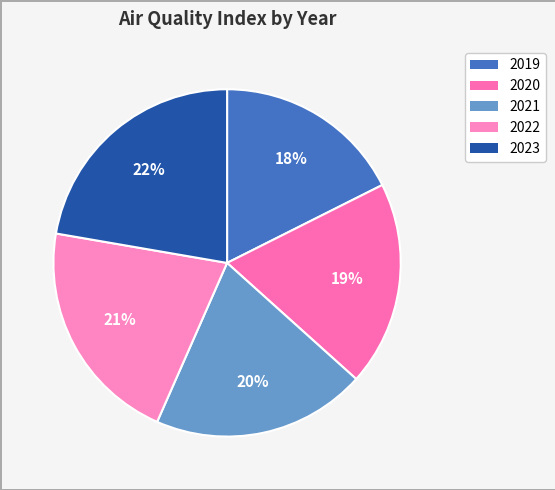

Between 2020 and 2019, which is larger?

2020